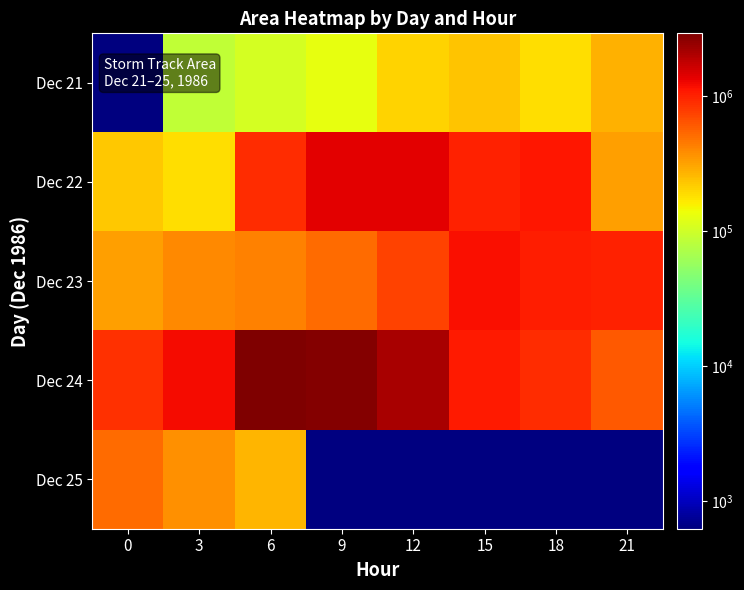

What is the difference between the maximum and second lowest values in the Dec 21 series?

188125.0